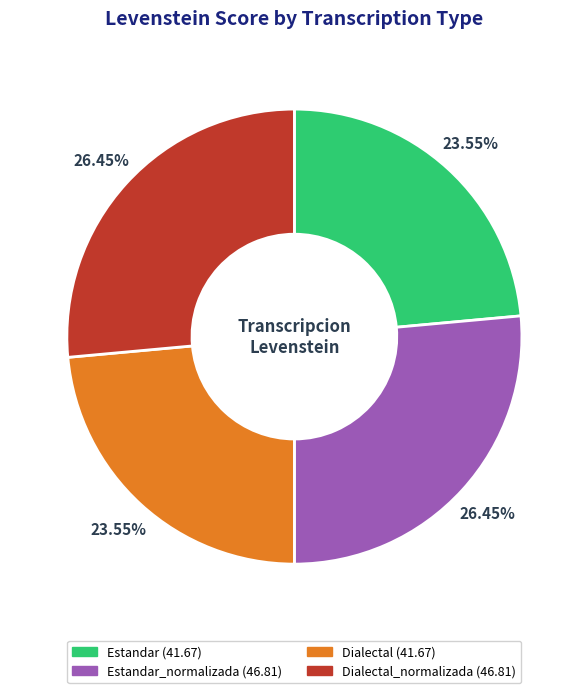

Count the number of slices in the pie.

4